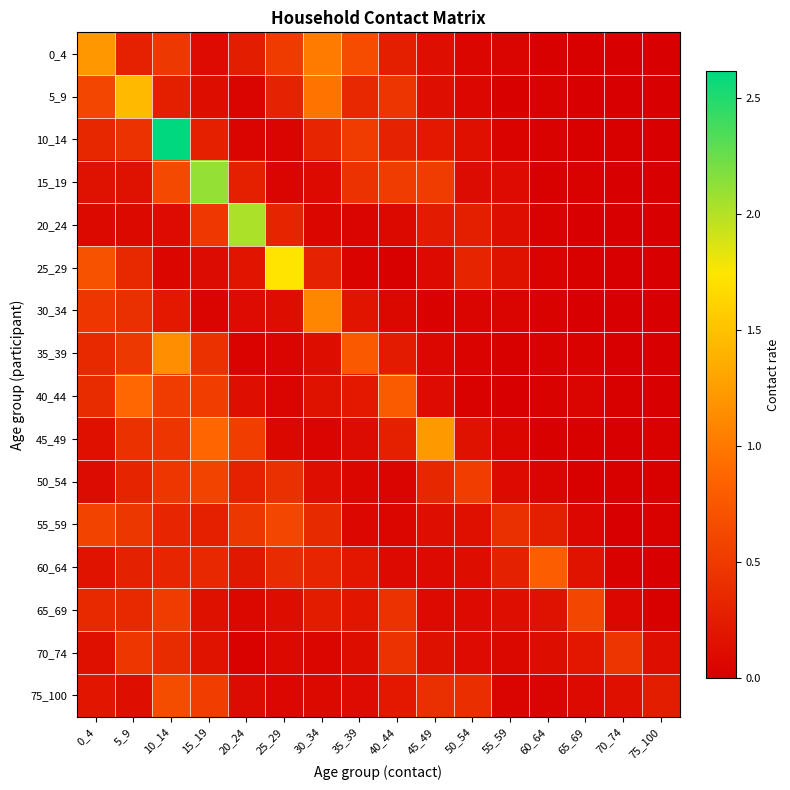

What is the spread (max minus min) of values at 50_54?

0.5